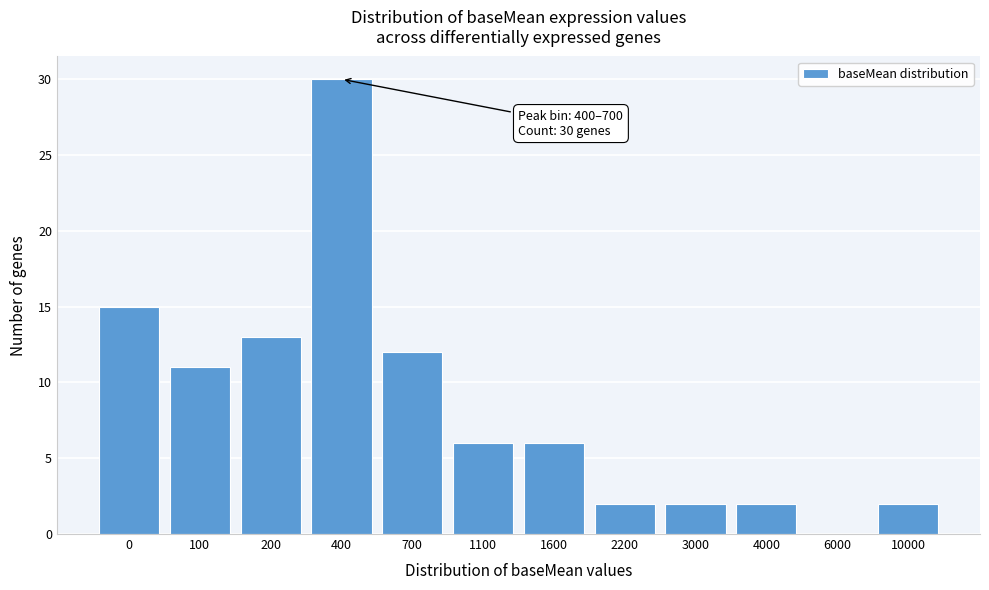

Reading right to left, extract all data points from this chart.

10000=2	6000=0	4000=2	3000=2	2200=2	1600=6	1100=6	700=12	400=30	200=13	100=11	0=15